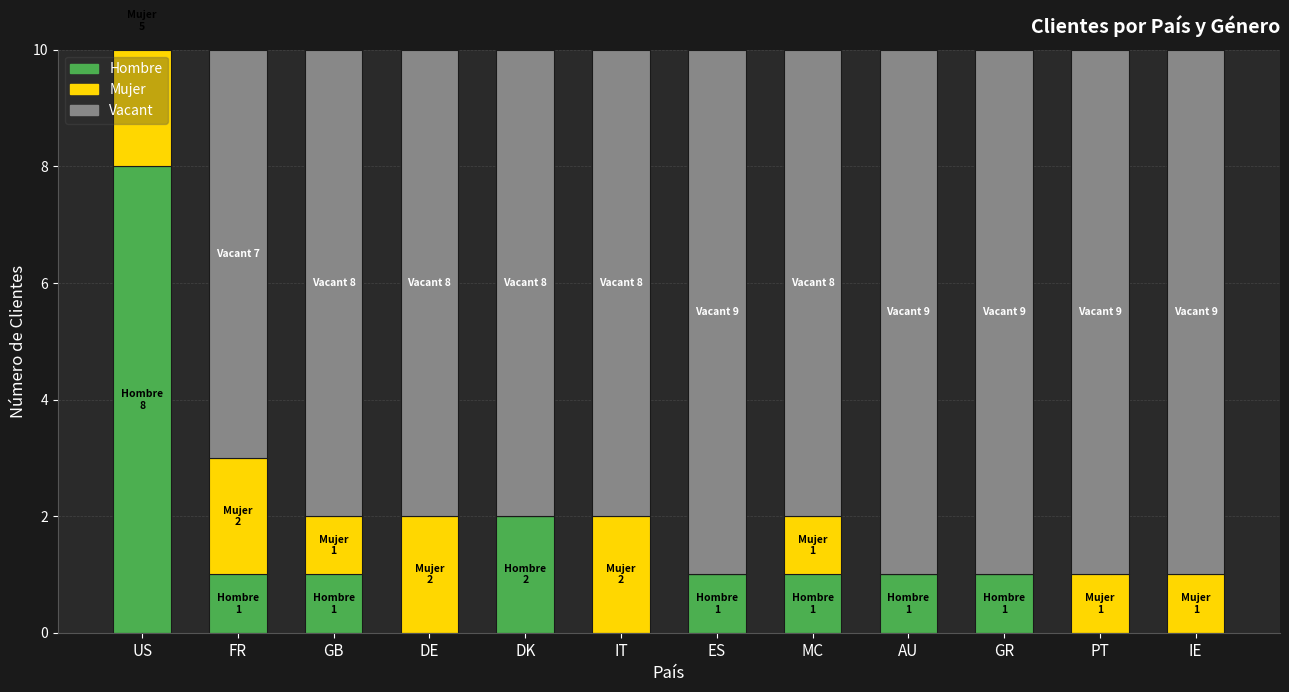

Between MC and IE, which series saw the biggest shift?

Hombre